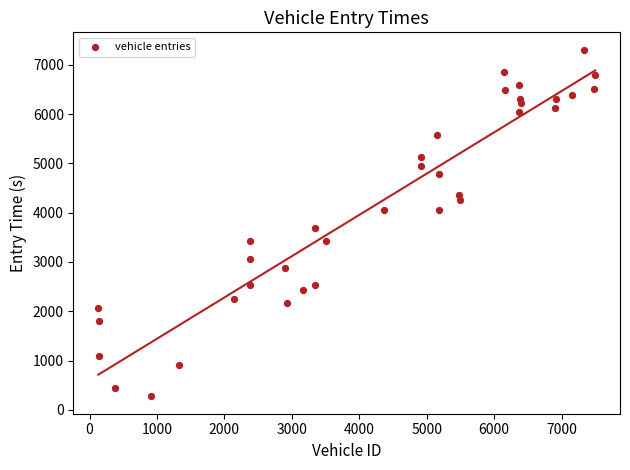

What is the range of X values (max minus min)?

7365.0